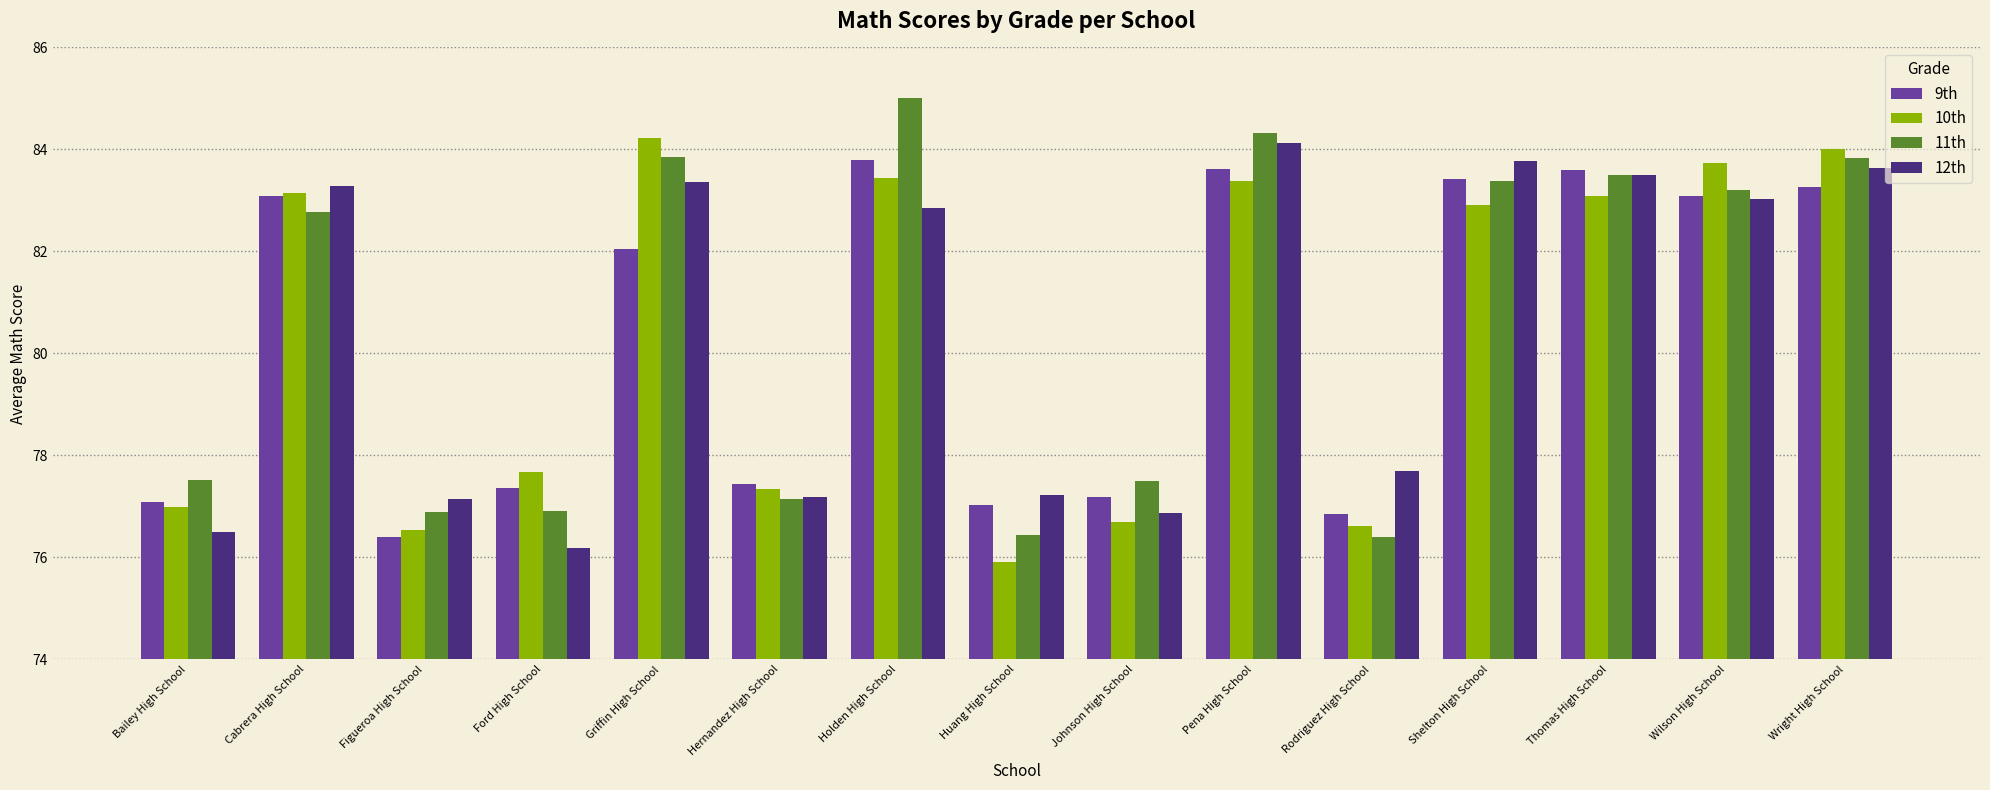

How many data points does each series have?

15